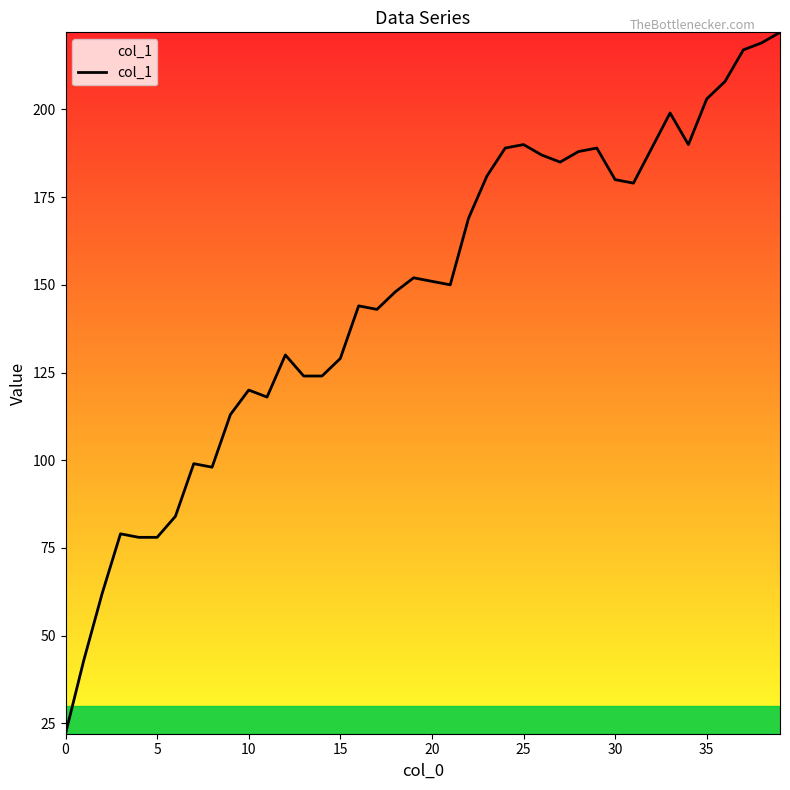

What is the smallest value displayed?

22